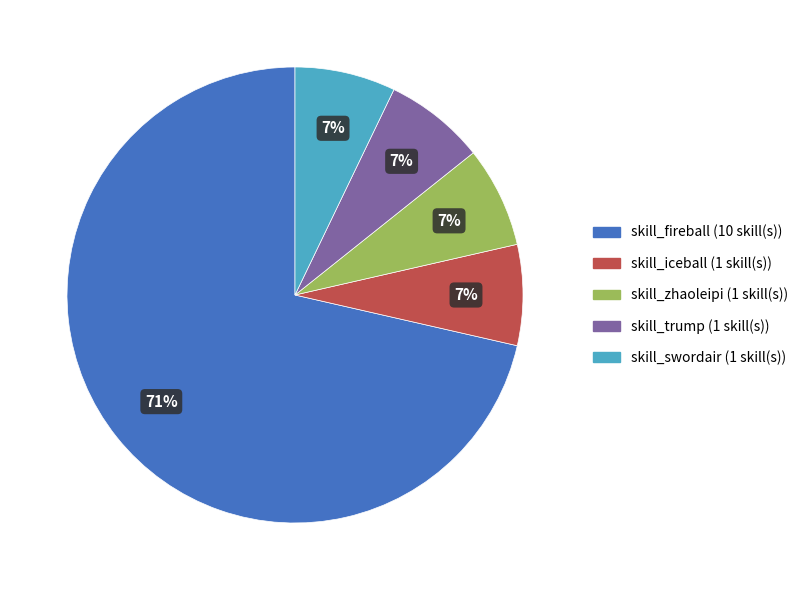

How many slices are in this pie chart?

5